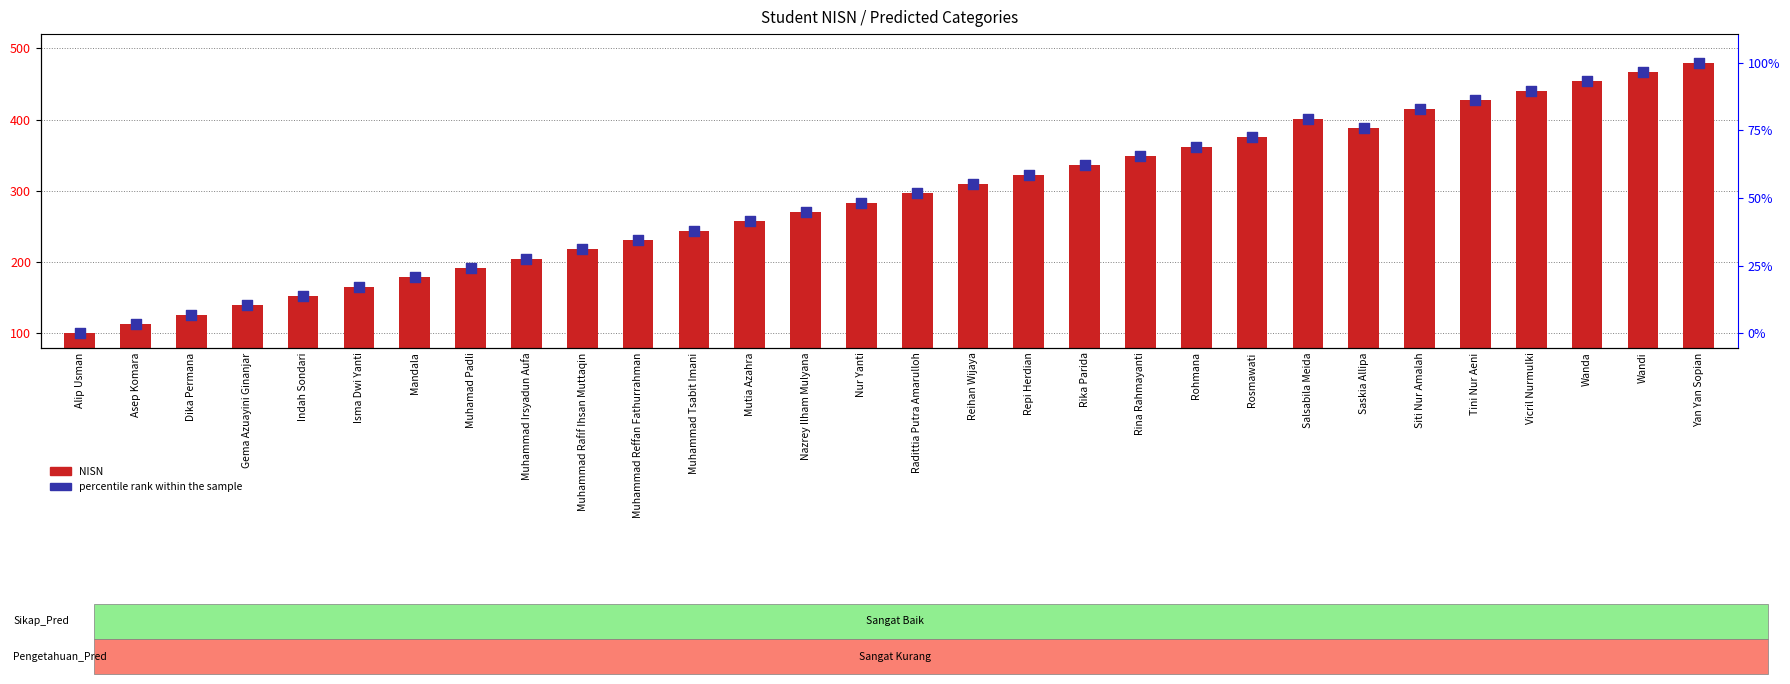

Is the value of NISN at Siti Nur Amalah greater than the value of percentile rank within the sample at Wandi?

No